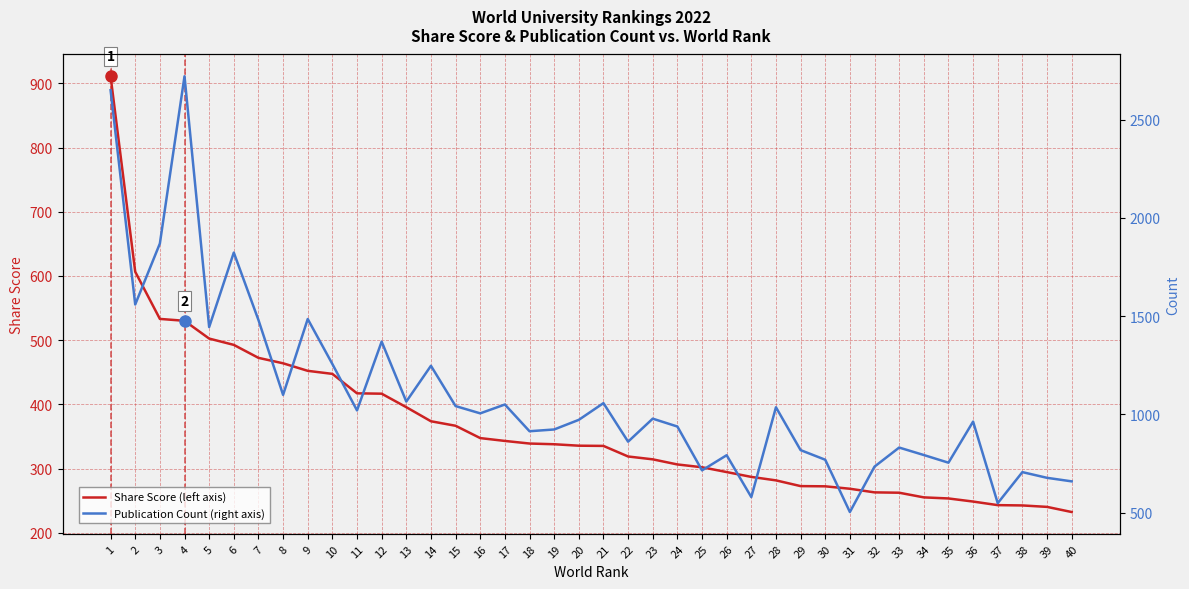

True or false: Publication Count (right axis) has a value of 938.0 at 24.

True